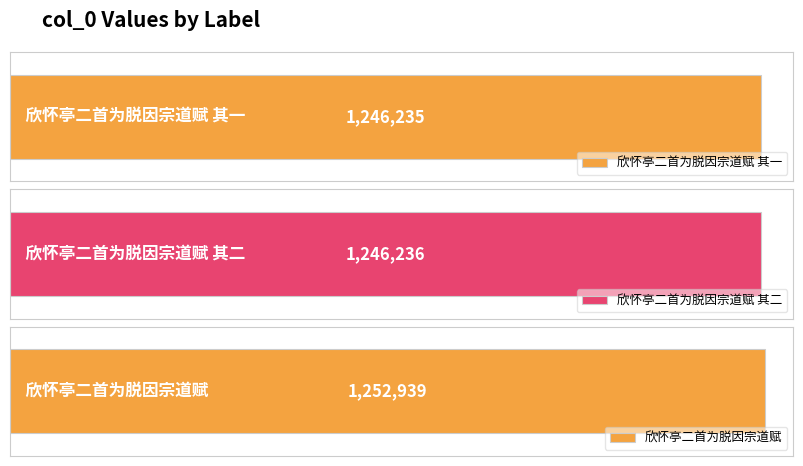

How many values exceed 1246236?

1